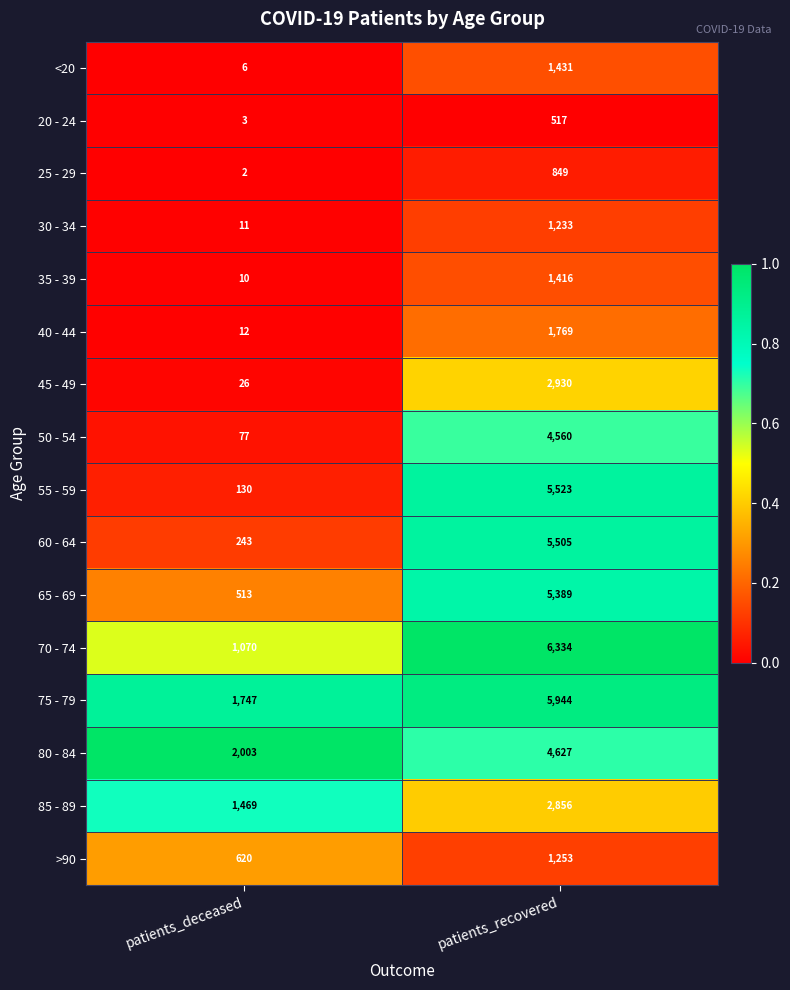

What is the sum of all 80 - 84 values?

6630